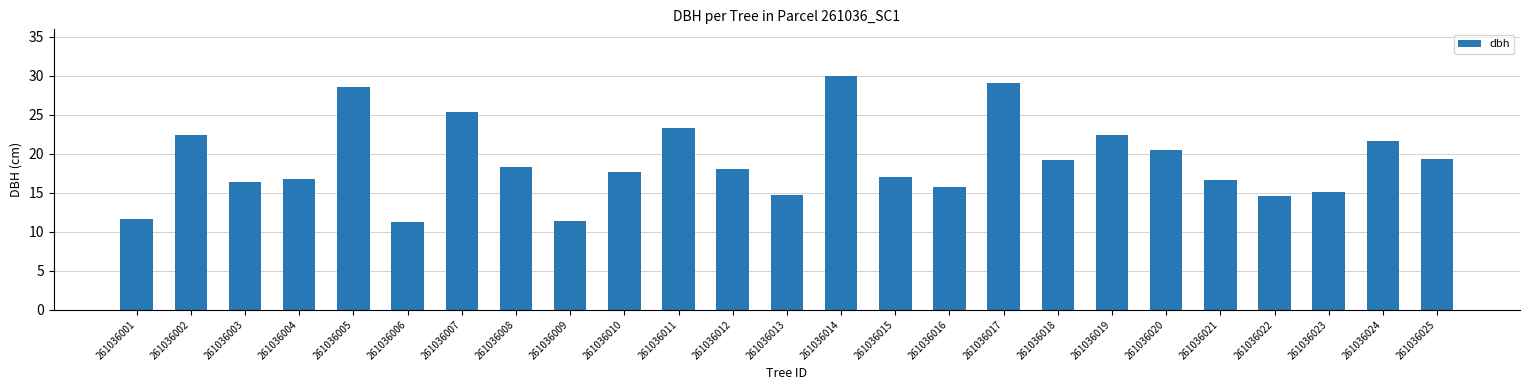

The chart shows a value of 15.8 at 261036016. True or false?

True